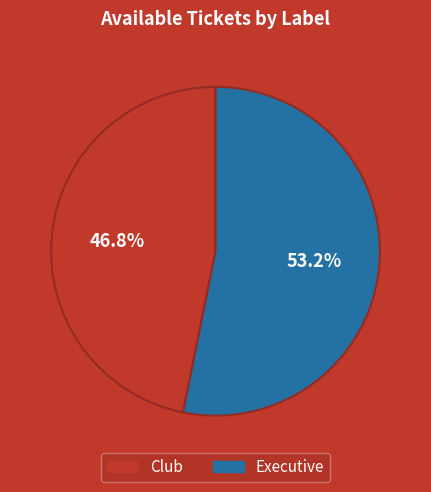

Is it true that Club is 37% of the pie?

False